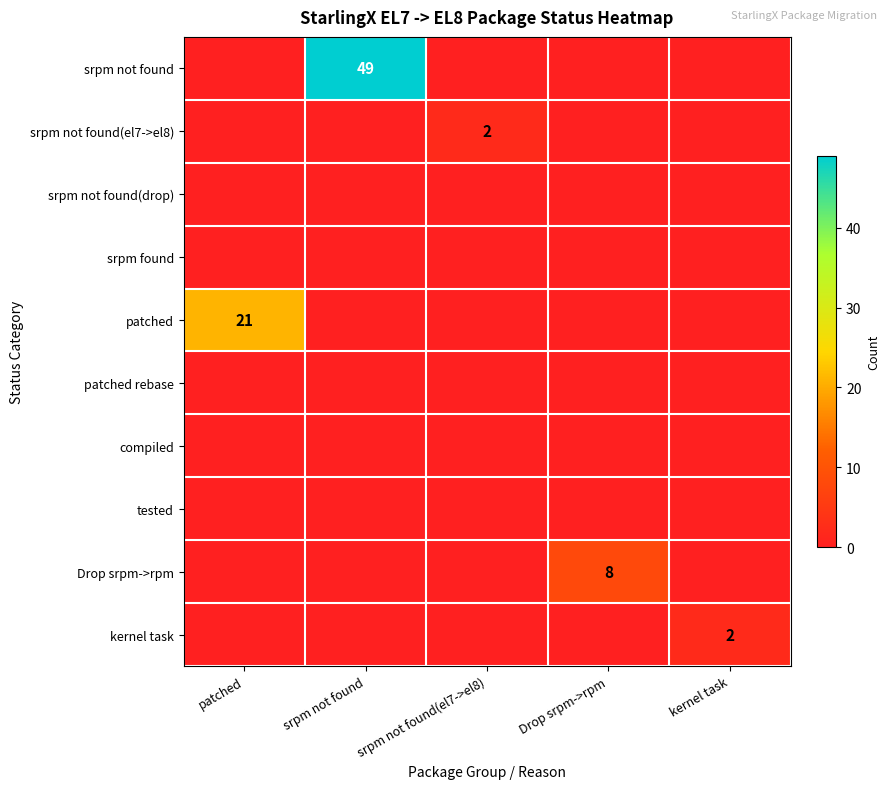

At how many categories does at least one series exceed 12?

2